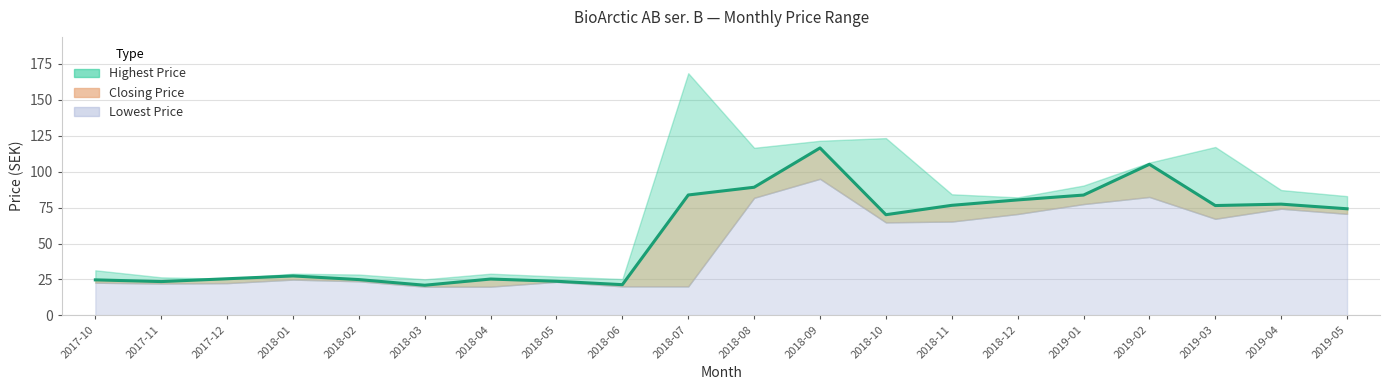

What position from the left is 2019-04?

19